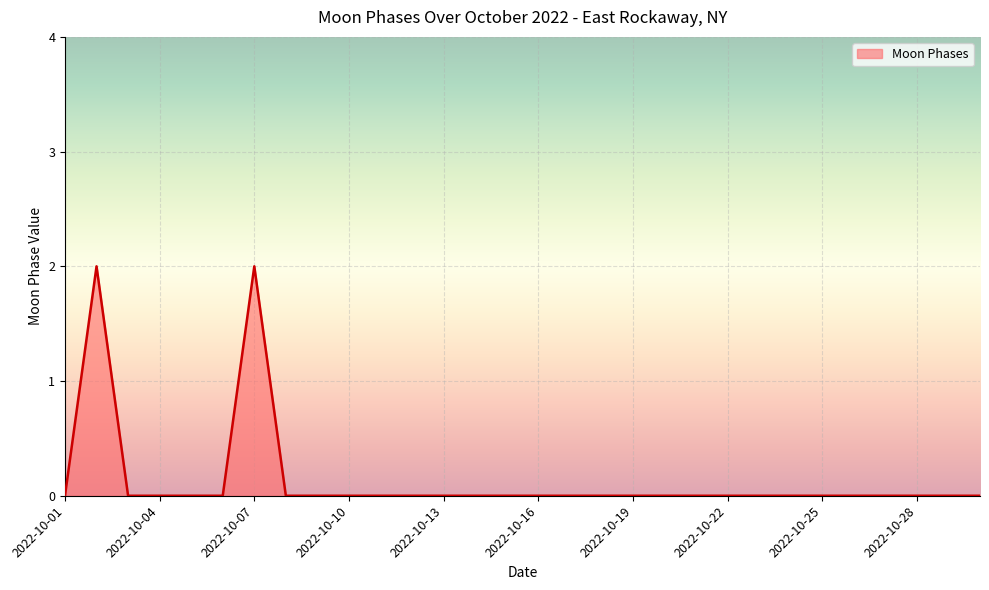

What is the maximum value shown in the chart?

2